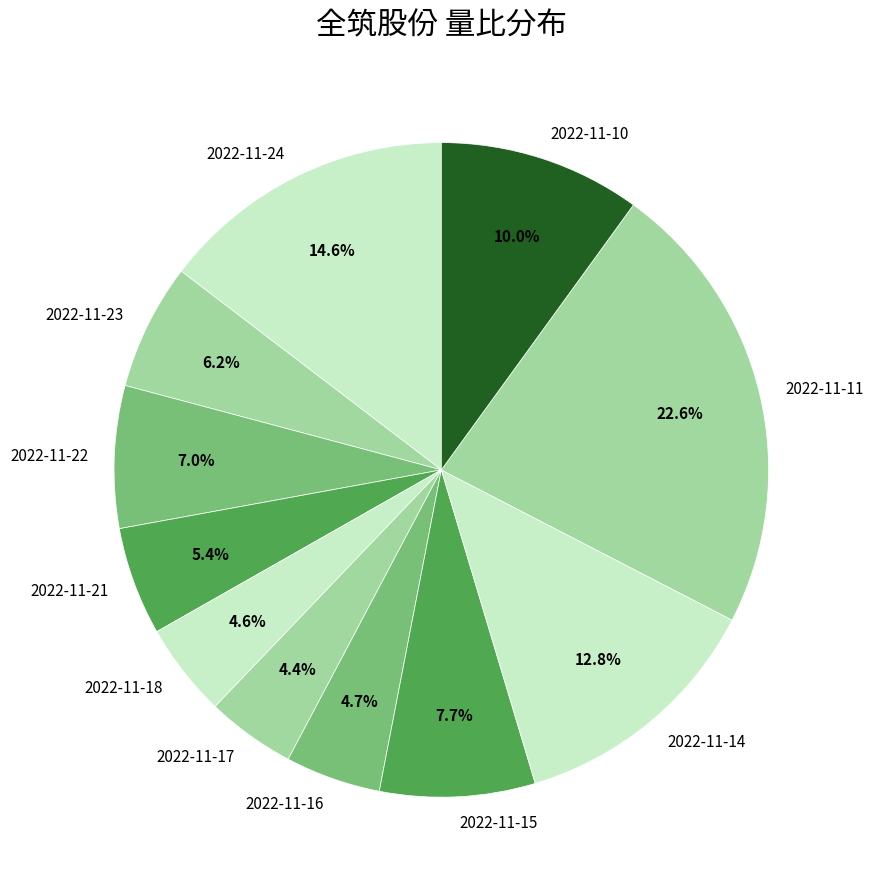

Is it true that 2022-11-15 is 1% of the pie?

False